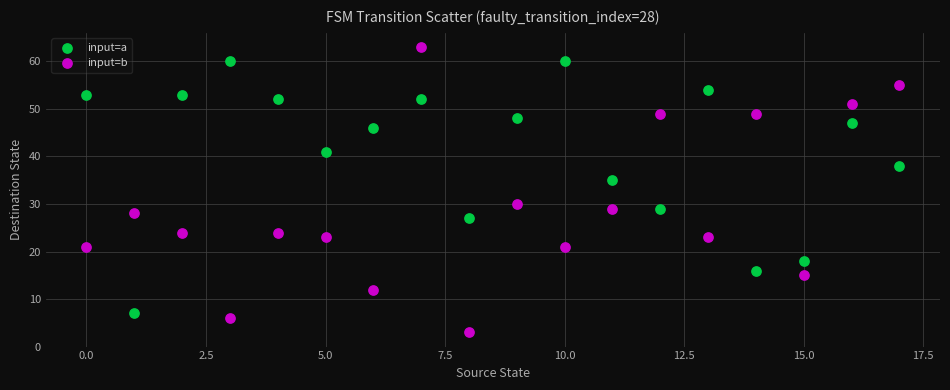

What are all the series names shown in the legend?

input=a, input=b